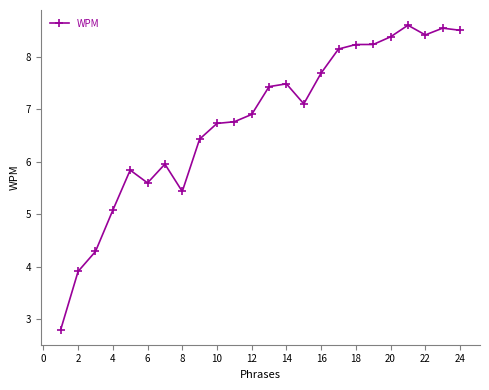

What is the value of the 1st point from the left?

2.8